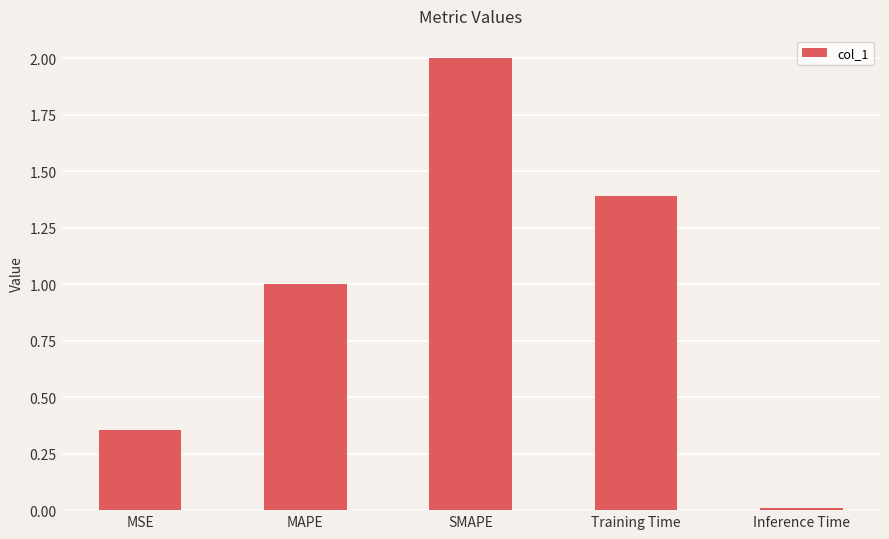

How many bars are there in total?

5